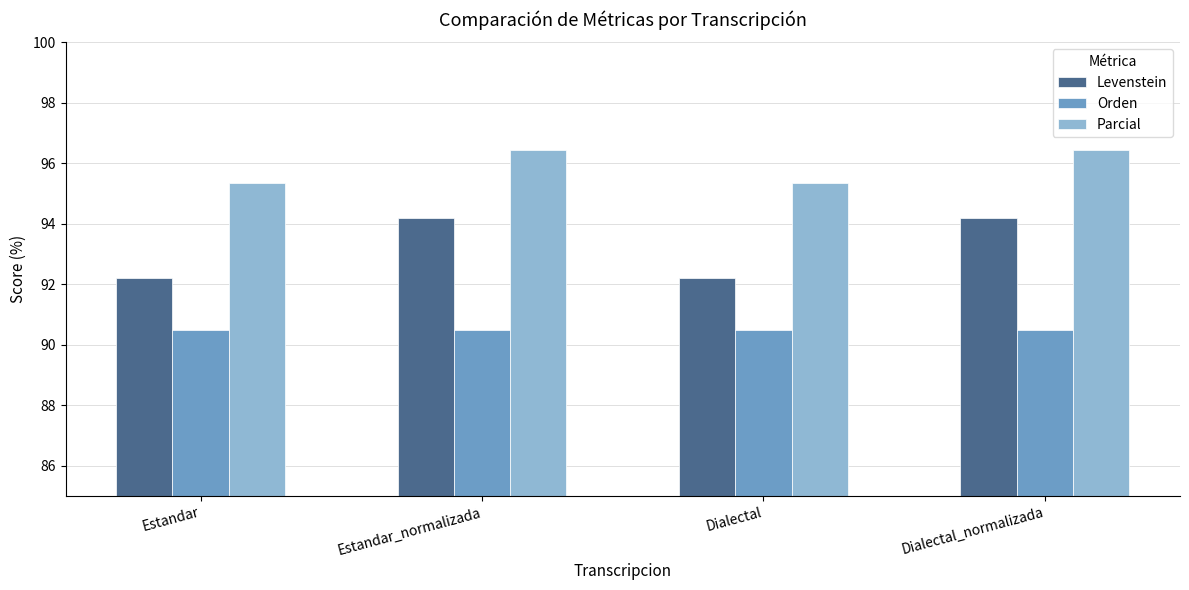

The value of Orden at Estandar_normalizada is 90.5. True or false?

True